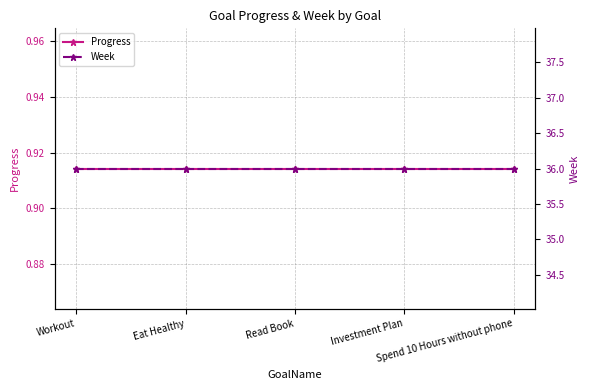

Which series has the widest spread of values?

Progress